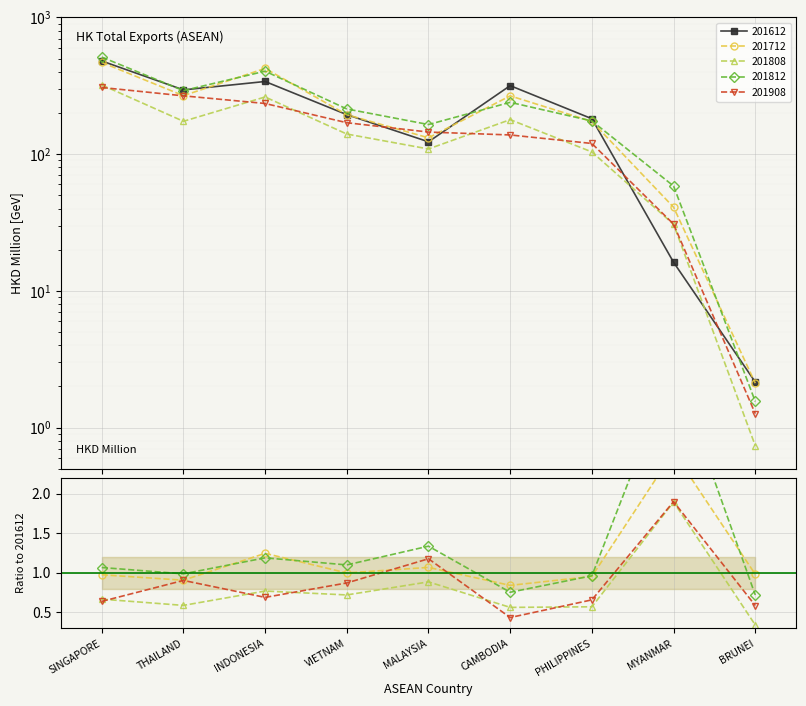

What is the value of the 201812 point at the 8th from the left?

58.4